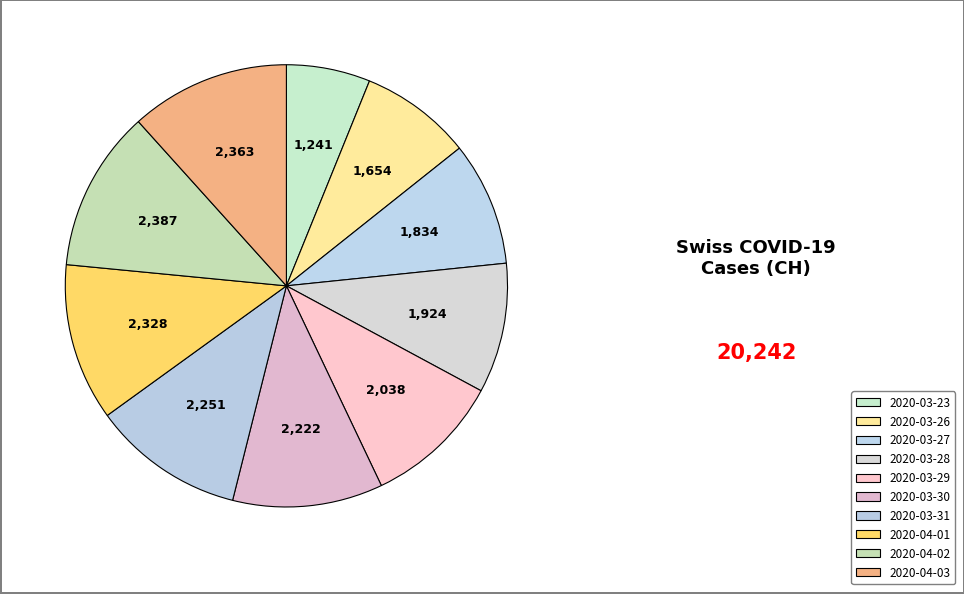

Is it true that 2020-03-28 is 10% of the pie?

True